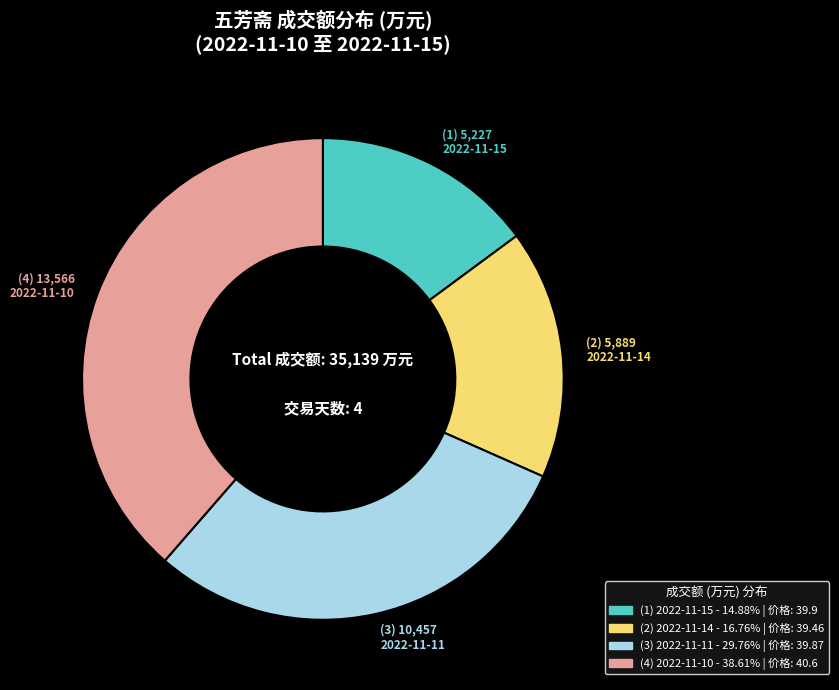

Is the sum of 2022-11-11 and 2022-11-14 greater than half?

No